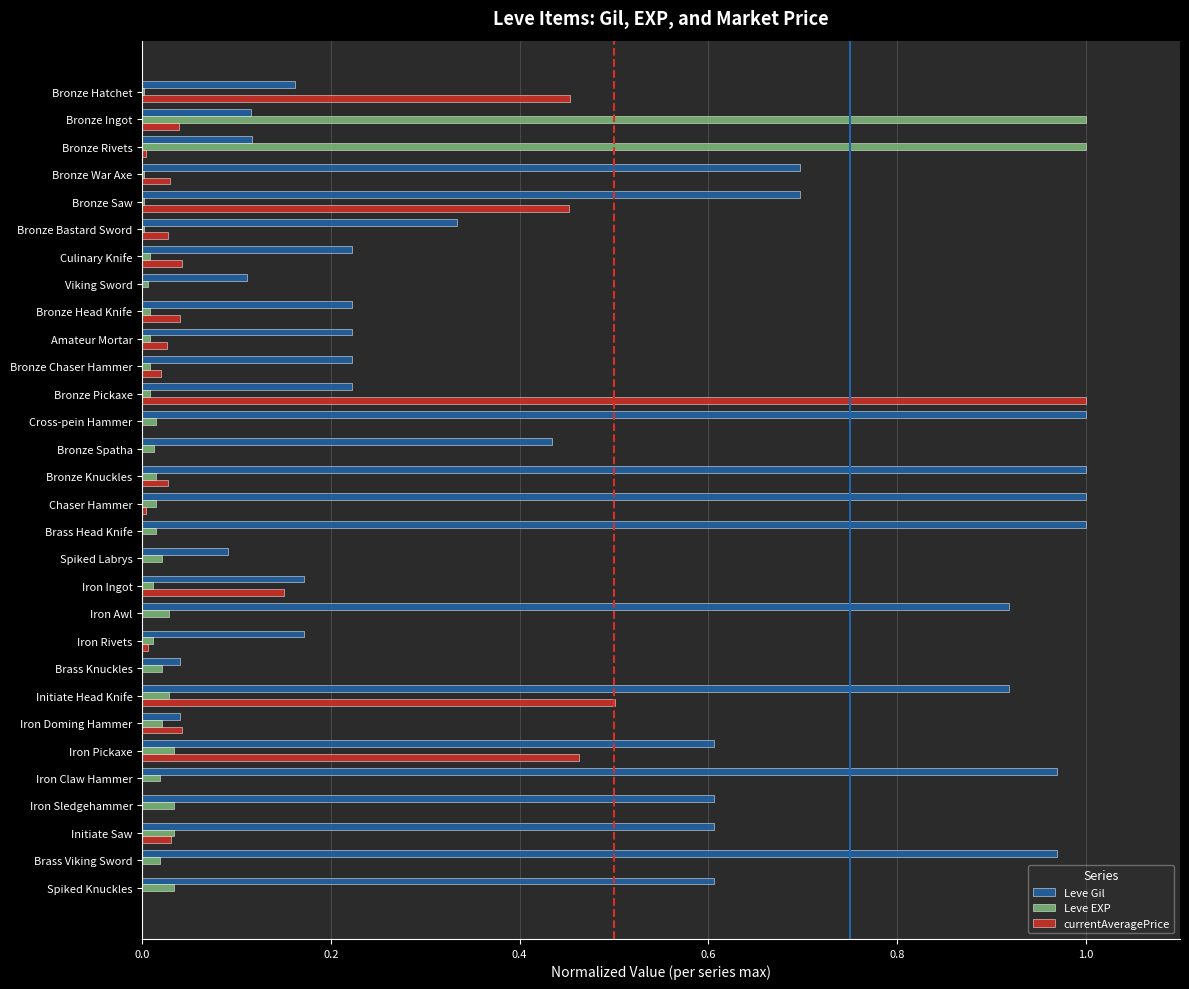

The Leve Gil series shows 1.2 at Bronze War Axe. True or false?

False